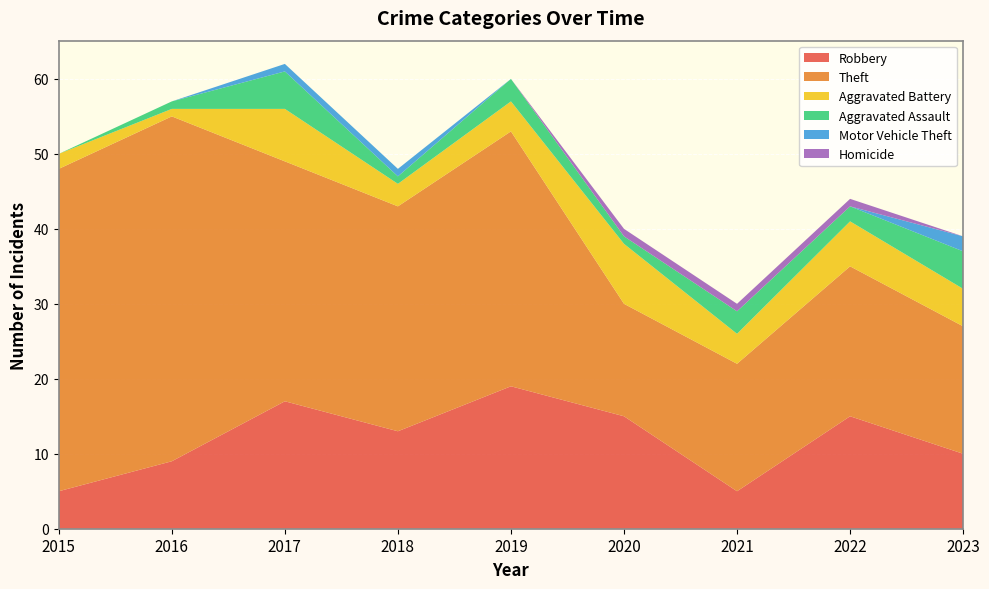

Reading left to right, what are all the values shown in this chart?

Robbery: 5	9	17	13	19	15	5	15	10
Theft: 43	46	32	30	34	15	17	20	17
Aggravated Battery: 2	1	7	3	4	8	4	6	5
Aggravated Assault: 0	1	5	1	3	1	3	2	5
Motor Vehicle Theft: 0	0	1	1	0	0	0	0	2
Homicide: 0	0	0	0	0	1	1	1	0